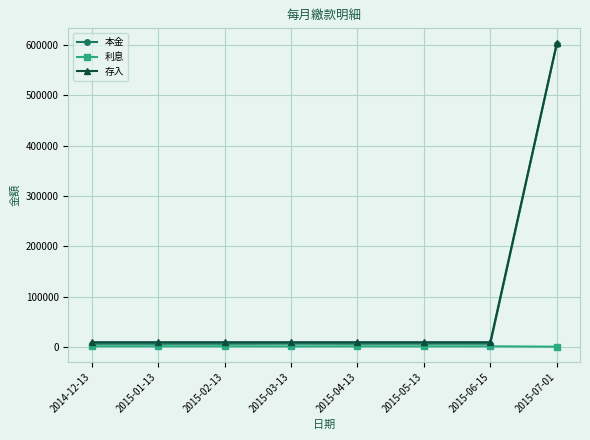

True or false: 利息 has more than 1 points higher than both neighbors.

True